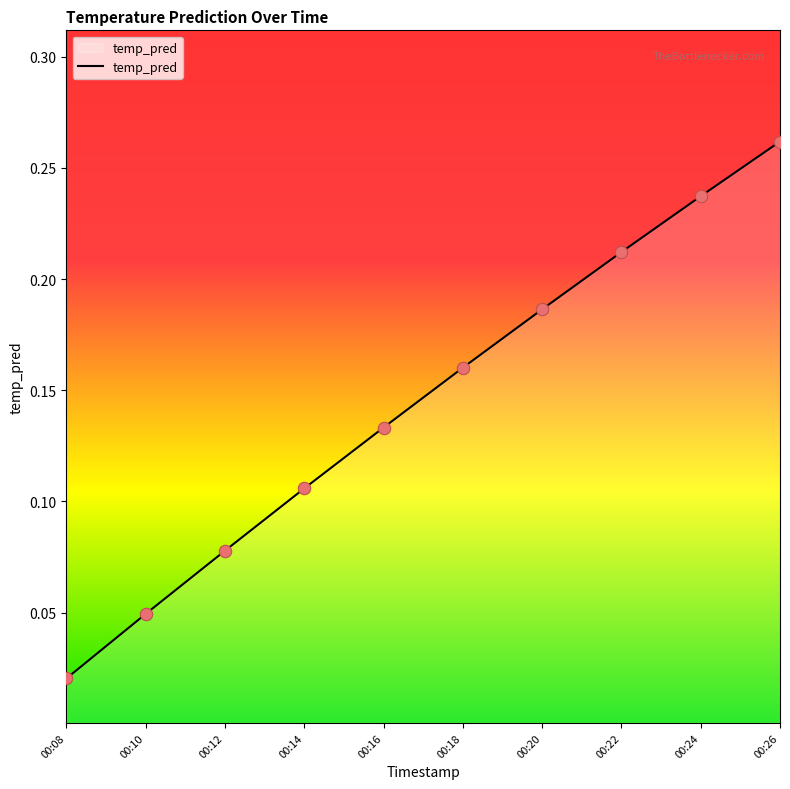

What is the change in value from 00:12 to 00:22?

+0.1